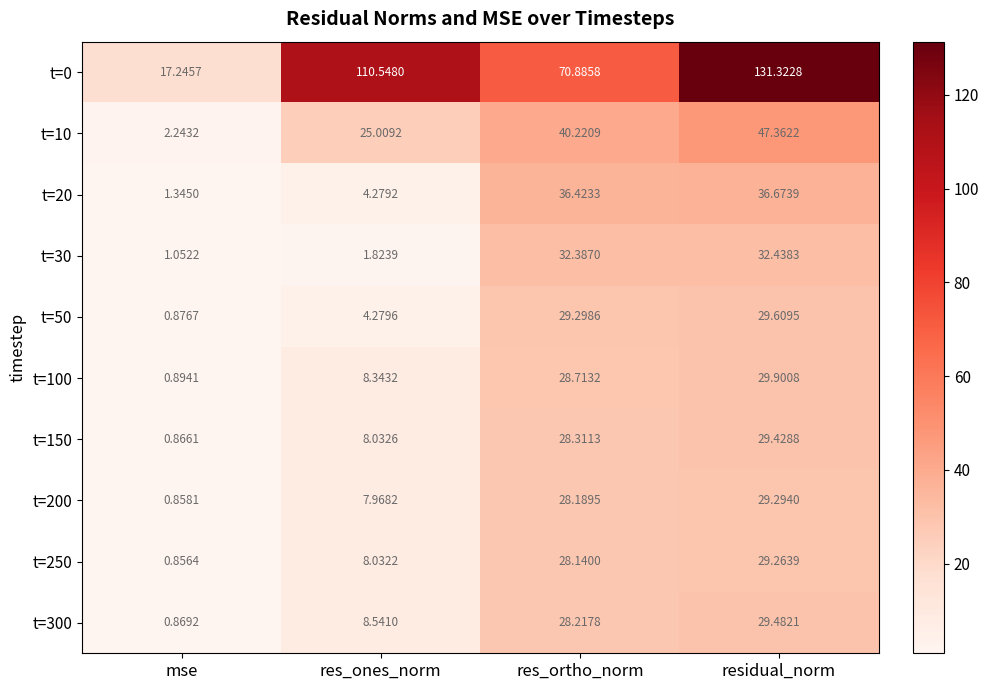

Which series has the largest total across all categories?

t=0